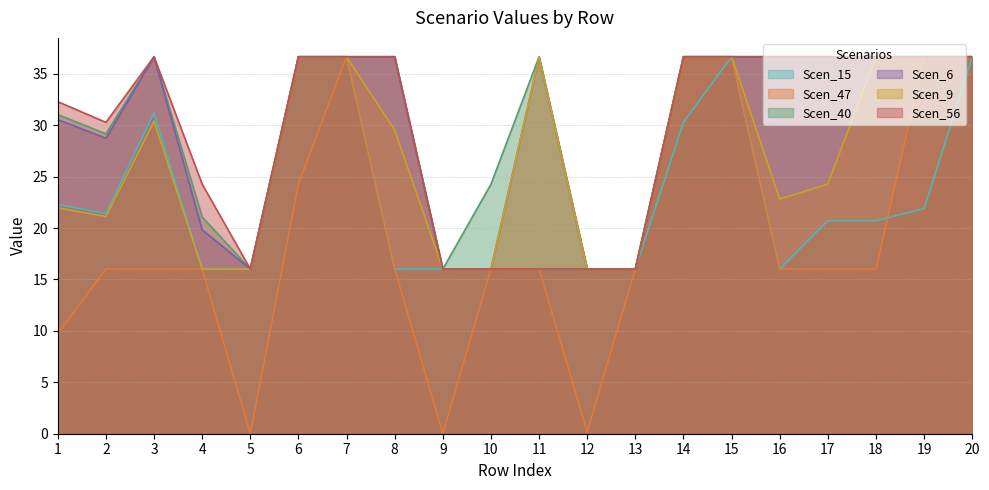

Reading left to right, what are all the values shown in this chart?

Scen_15: 1=22.3	2=21.4	3=31.2	4=16.0	5=16.0	6=36.7	7=36.7	8=16.0	9=16.0	10=16.0	11=16.0	12=16.0	13=16.0	14=30.3	15=36.7	16=16.0	17=20.7	18=20.7	19=21.9	20=36.7
Scen_47: 1=9.7	2=16.0	3=16.0	4=16.0	5=0.0	6=24.3	7=36.7	8=16.0	9=0.0	10=16.0	11=16.0	12=0.2	13=16.0	14=36.7	15=36.7	16=16.0	17=16.0	18=16.0	19=36.7	20=36.7
Scen_40: 1=31.0	2=29.2	3=36.7	4=21.1	5=16.0	6=36.7	7=36.7	8=36.7	9=16.0	10=24.3	11=36.7	12=16.0	13=16.0	14=36.7	15=36.7	16=36.7	17=36.7	18=36.7	19=36.7	20=36.7
Scen_6: 1=30.6	2=28.7	3=36.7	4=19.8	5=16.0	6=36.7	7=36.7	8=36.7	9=16.0	10=16.0	11=36.7	12=16.0	13=16.0	14=36.7	15=36.7	16=36.7	17=36.7	18=36.7	19=36.7	20=36.7
Scen_9: 1=22.0	2=21.1	3=30.4	4=16.0	5=16.0	6=36.7	7=36.7	8=29.5	9=16.0	10=16.0	11=36.7	12=16.0	13=16.0	14=36.7	15=36.7	16=22.8	17=24.3	18=36.7	19=36.7	20=36.7
Scen_56: 1=32.3	2=30.3	3=36.7	4=24.3	5=16.0	6=36.7	7=36.7	8=36.7	9=16.0	10=16.0	11=16.0	12=16.0	13=16.0	14=36.7	15=36.7	16=36.7	17=36.7	18=36.7	19=36.7	20=36.7